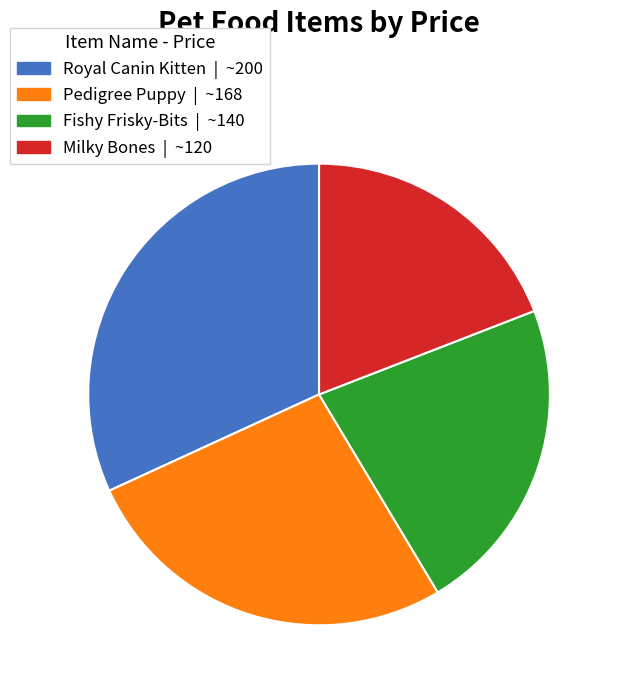

Approximately how many times larger is the value at Royal Canin Kitten | ~200 compared to Fishy Frisky-Bits | ~140?

1.4